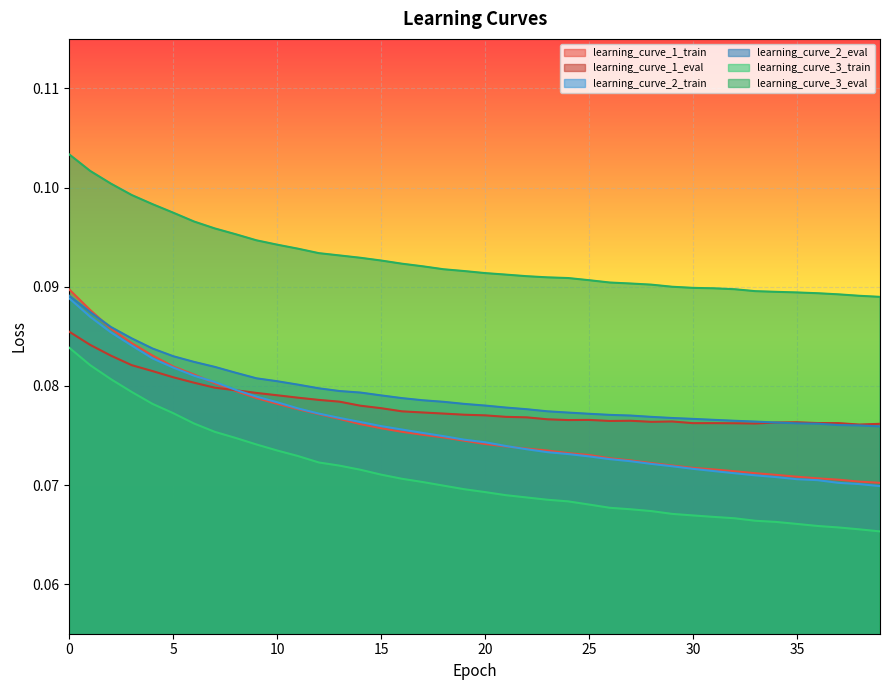

In learning_curve_1_eval, how many points are higher than both neighbors (excluding endpoints)?

5